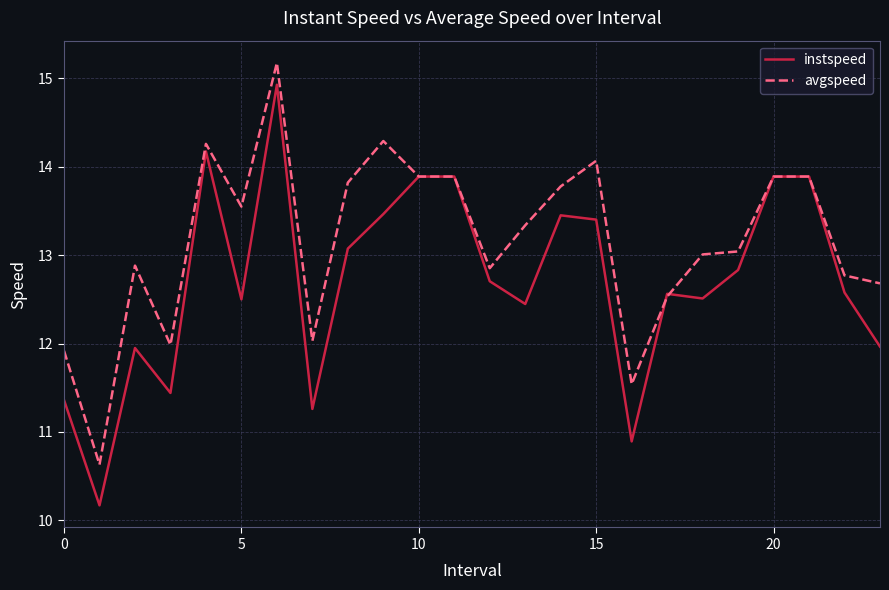

What is the highest value of the avgspeed series?

15.2